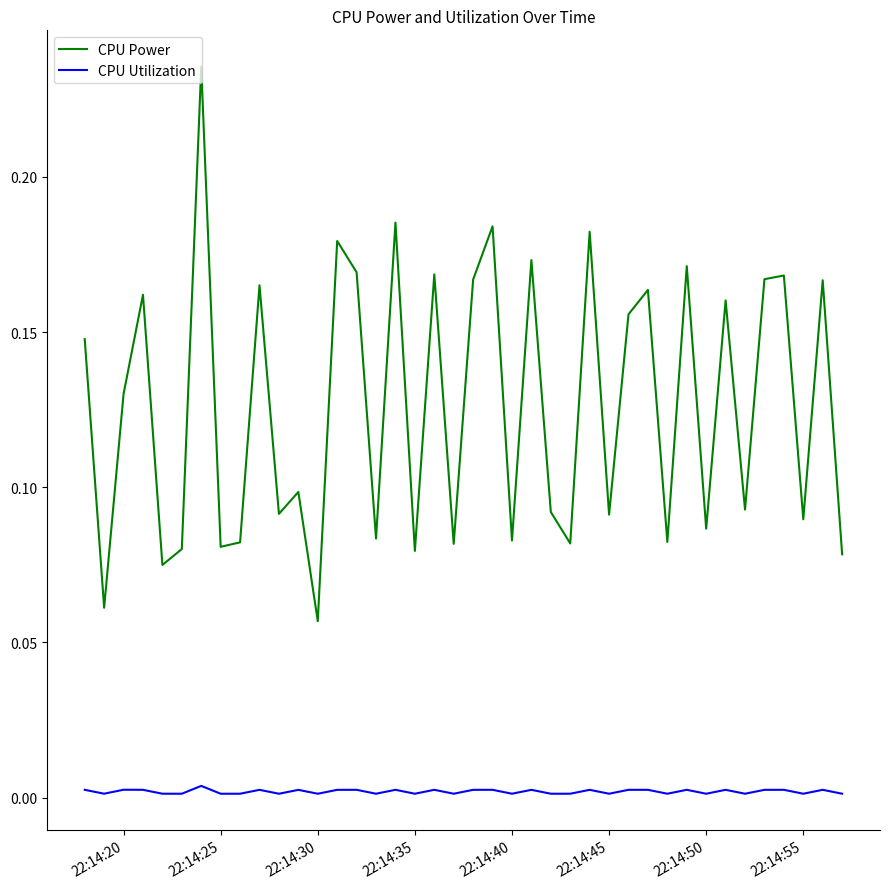

Which series has the largest total across all categories?

CPU Power